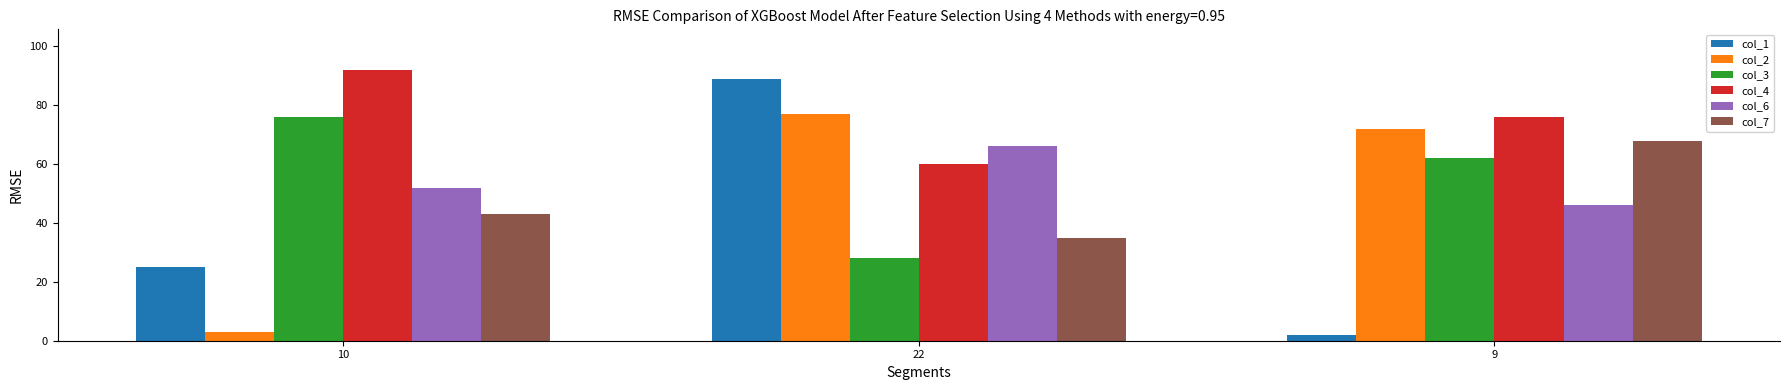

Which label corresponds to the largest value in the chart?

10